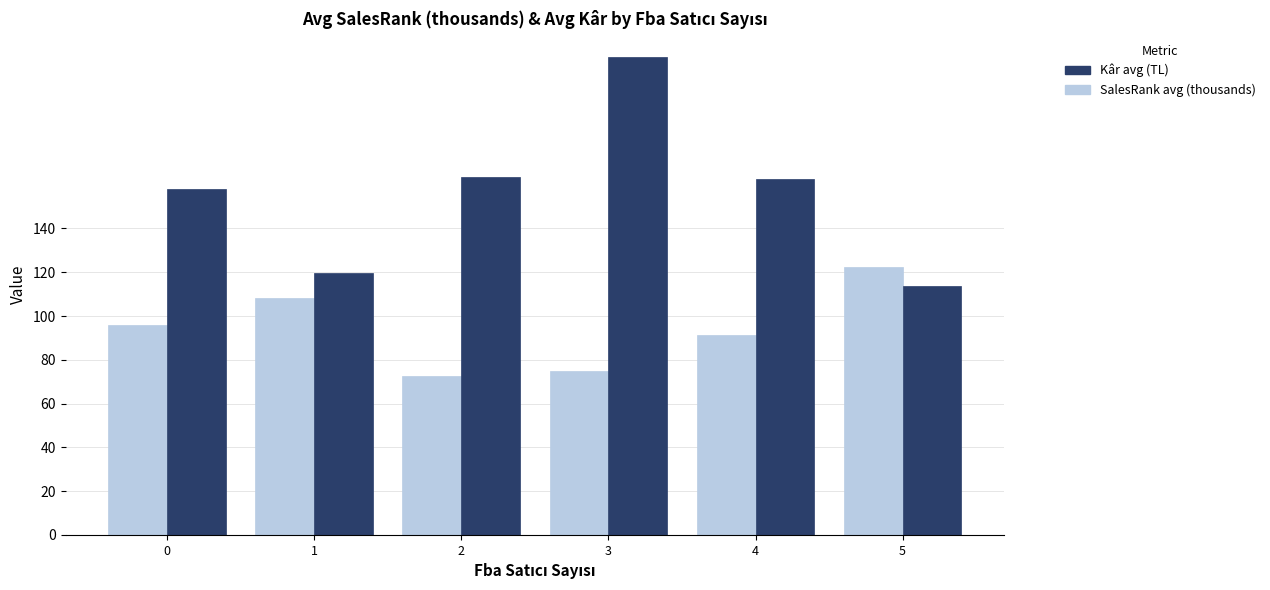

At which category is the sum across all series the highest?

3